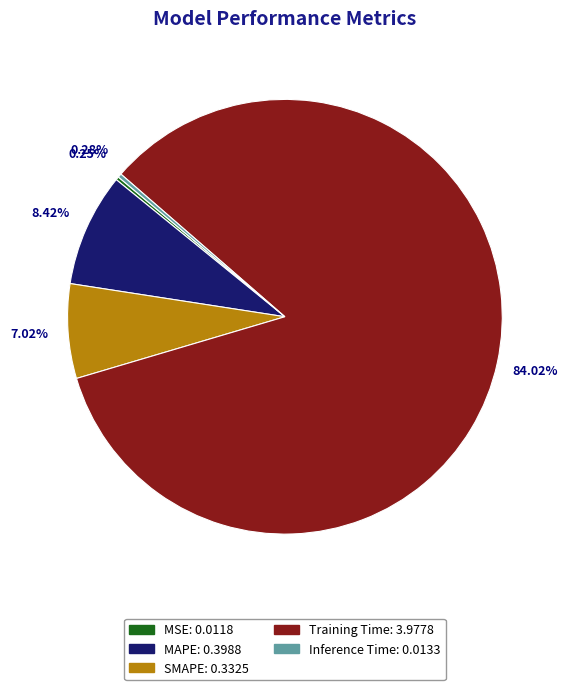

Which slice is the largest?

Training Time